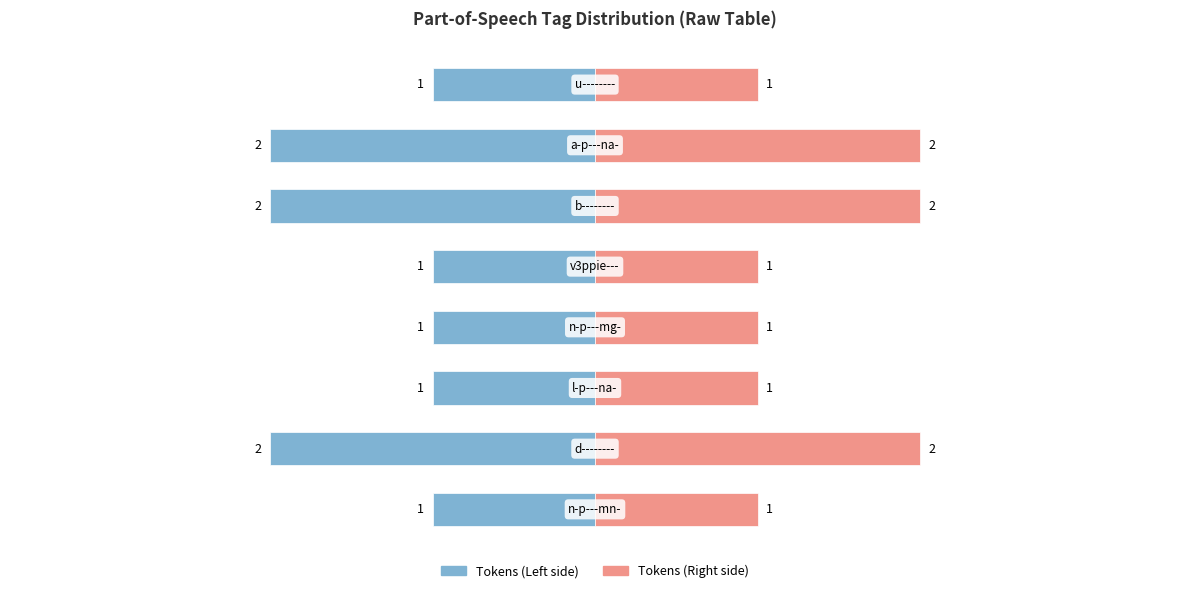

Rank the series at −1 from highest to lowest value.

Tokens (Right), Tokens (Left)